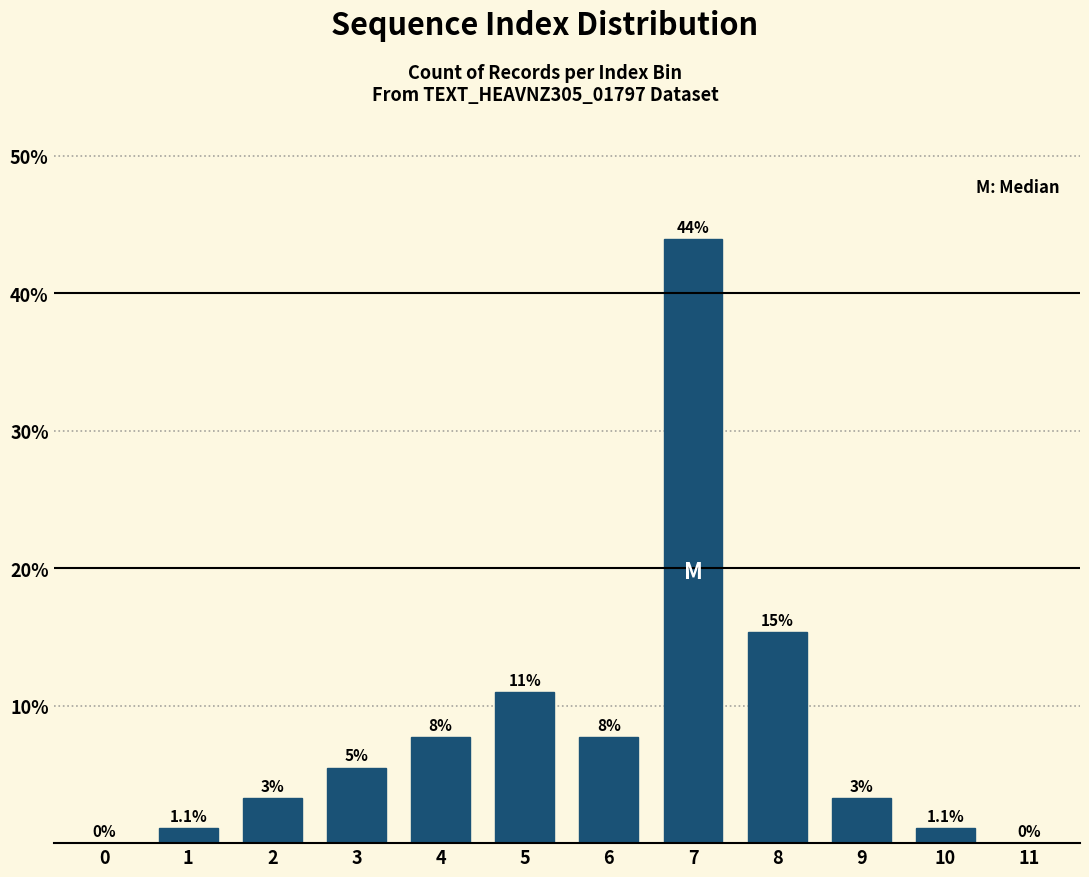

Reading left to right, what are all the values shown in this chart?

0=0.0	1=1.1	2=3.3	3=5.5	4=7.7	5=11.0	6=7.7	7=44.0	8=15.4	9=3.3	10=1.1	11=0.0